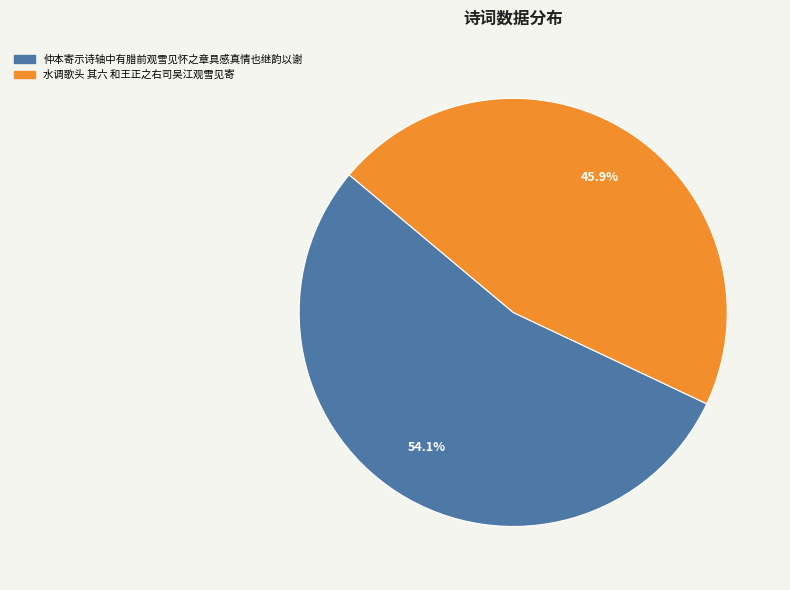

To the nearest percent, what is the average slice percentage?

50%